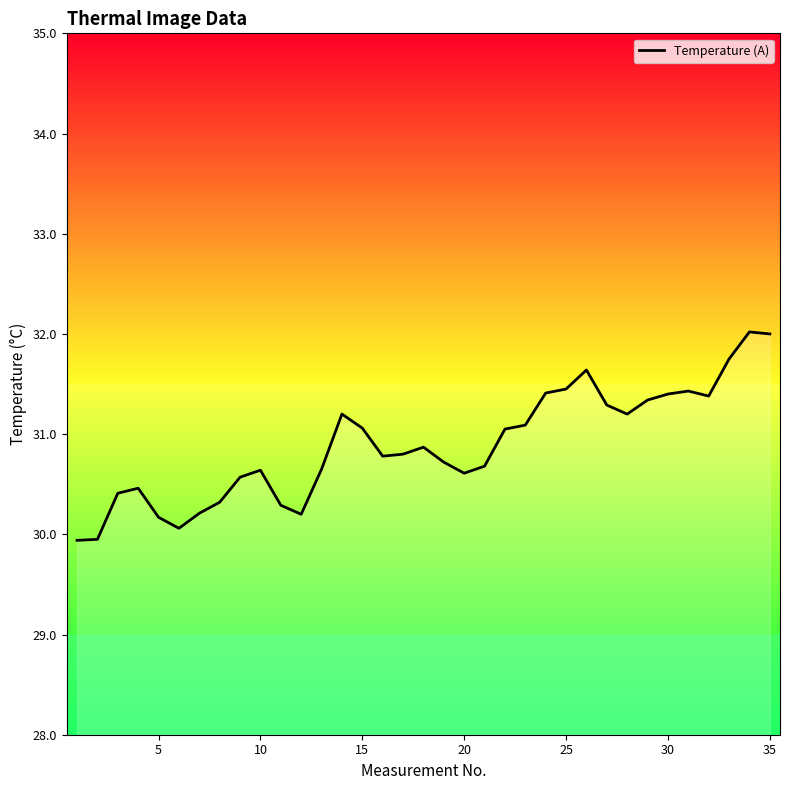

What is the difference between the maximum and minimum values?

2.1